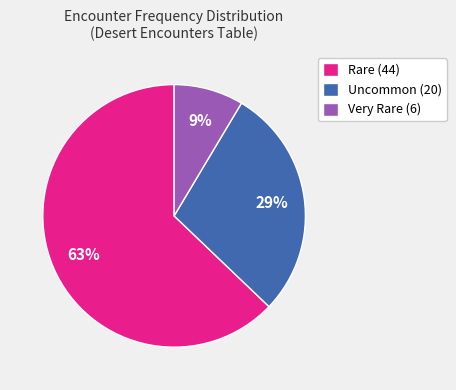

What is the ratio of the value at Uncommon (20) to the value at Rare (44)?

0.5